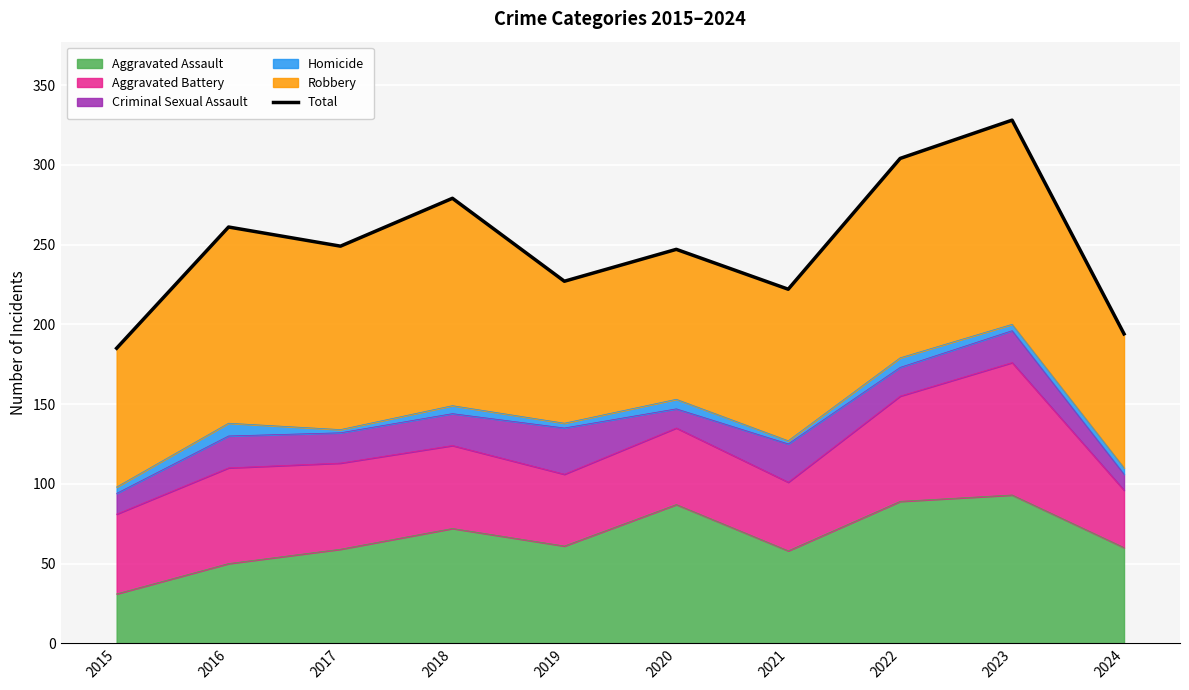

The value of Aggravated Assault at 2015 is 31. True or false?

True